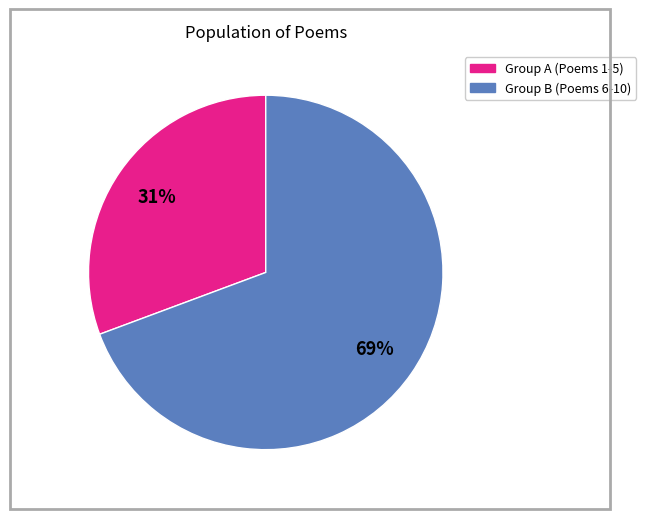

To the nearest percent, what is the average slice percentage?

50%